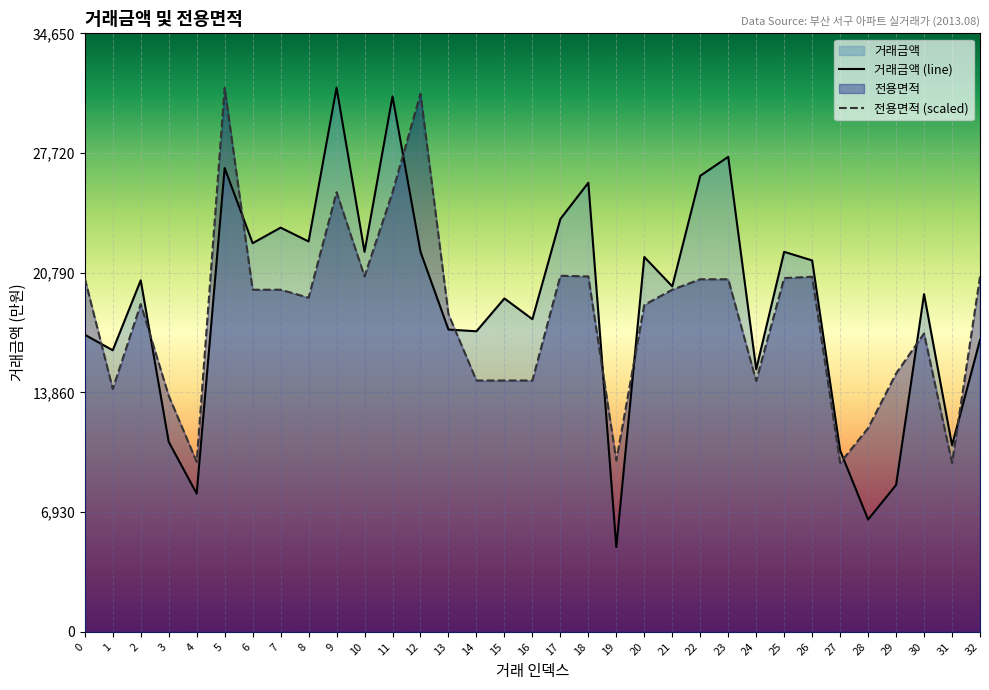

At how many categories does at least one series exceed 5421?

33